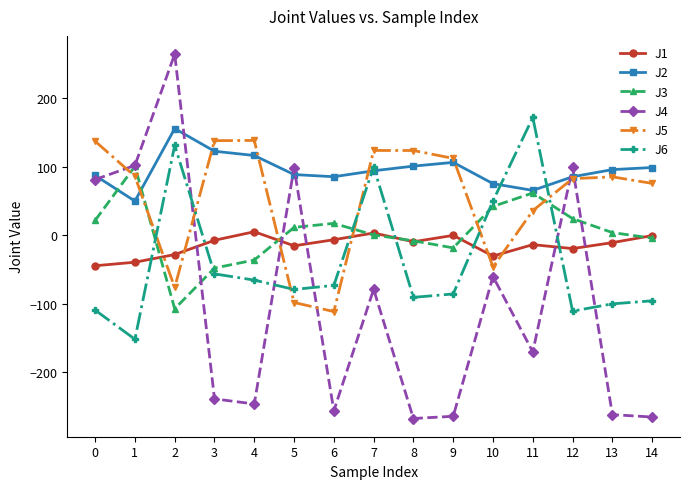

Is the value of J3 at 2 greater than the value of J5 at 13?

No